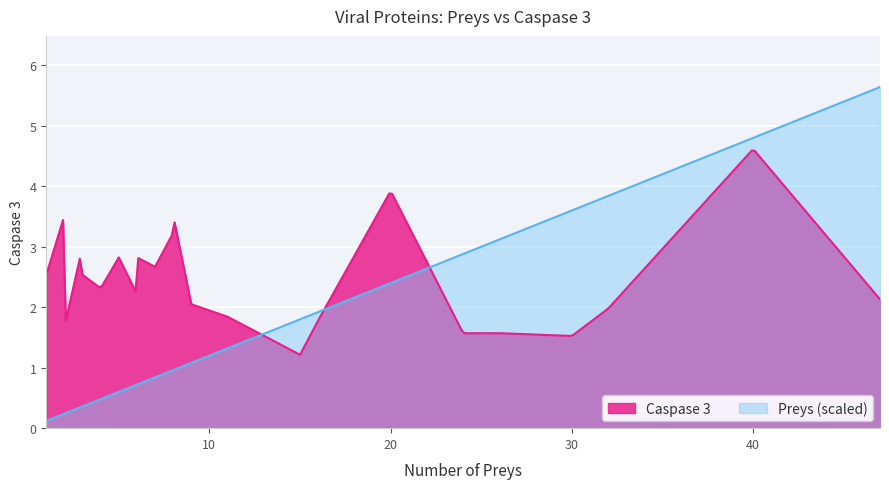

What is the maximum value shown in the chart?

5.6